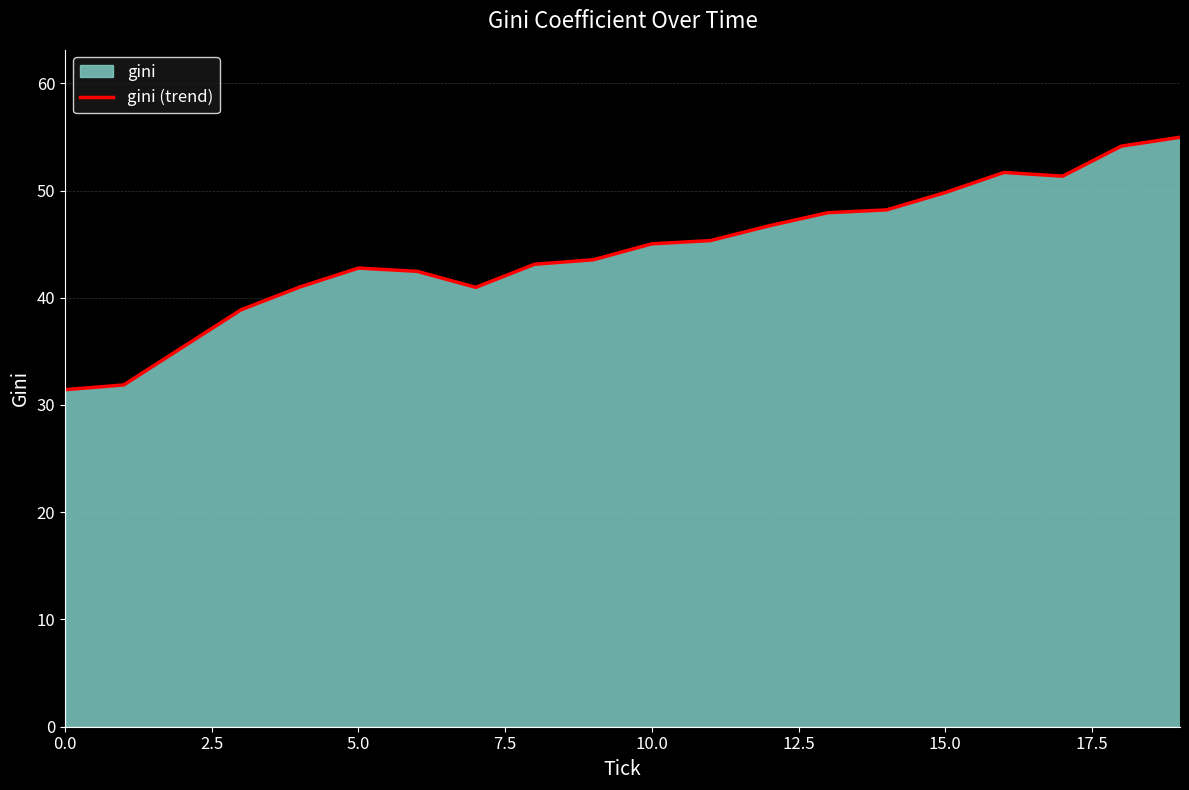

True or false: the data shows 45.0 at 10.0.

True